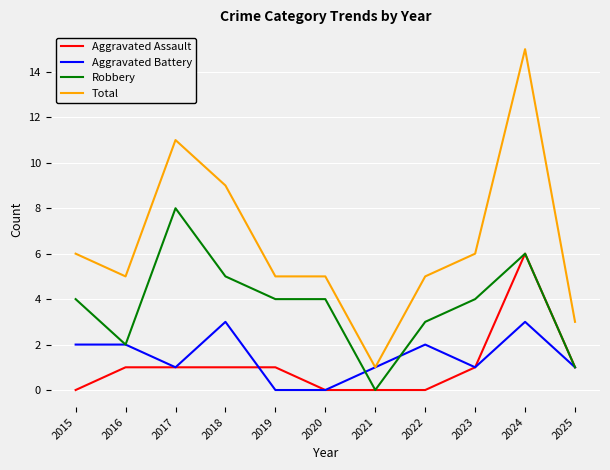

How many Aggravated Battery values are between 1 and 2?

7